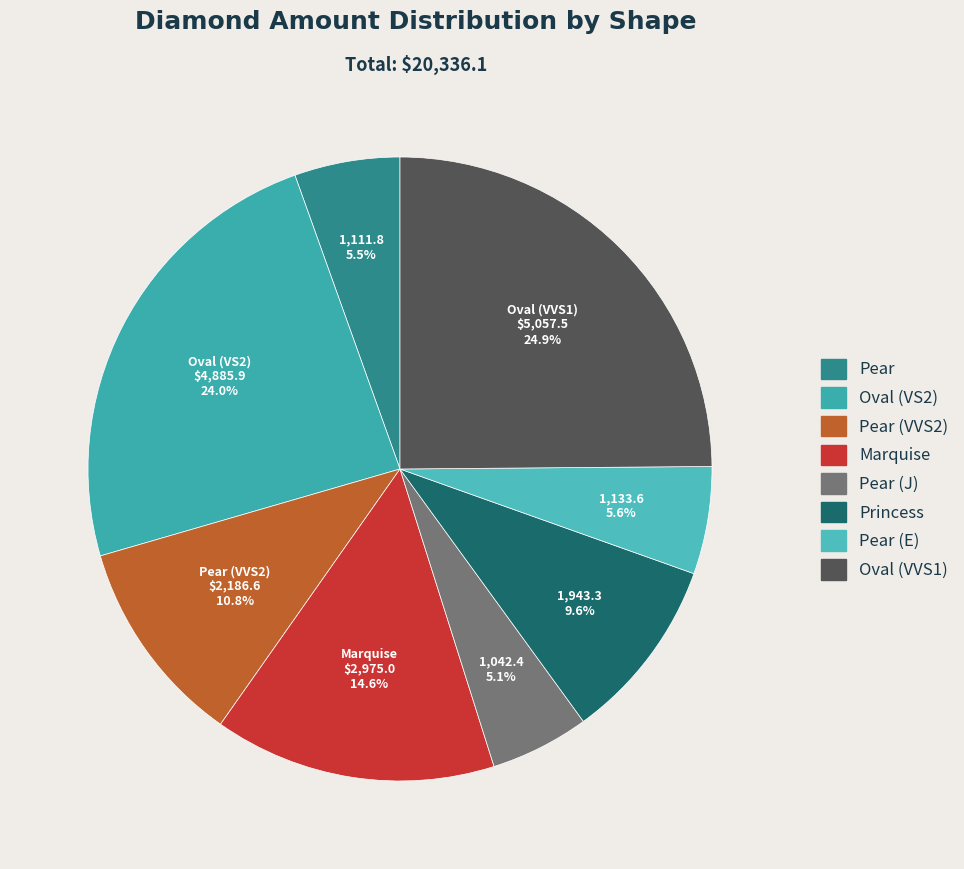

To the nearest percent, what is the difference between the largest and smallest slice percentages?

20%